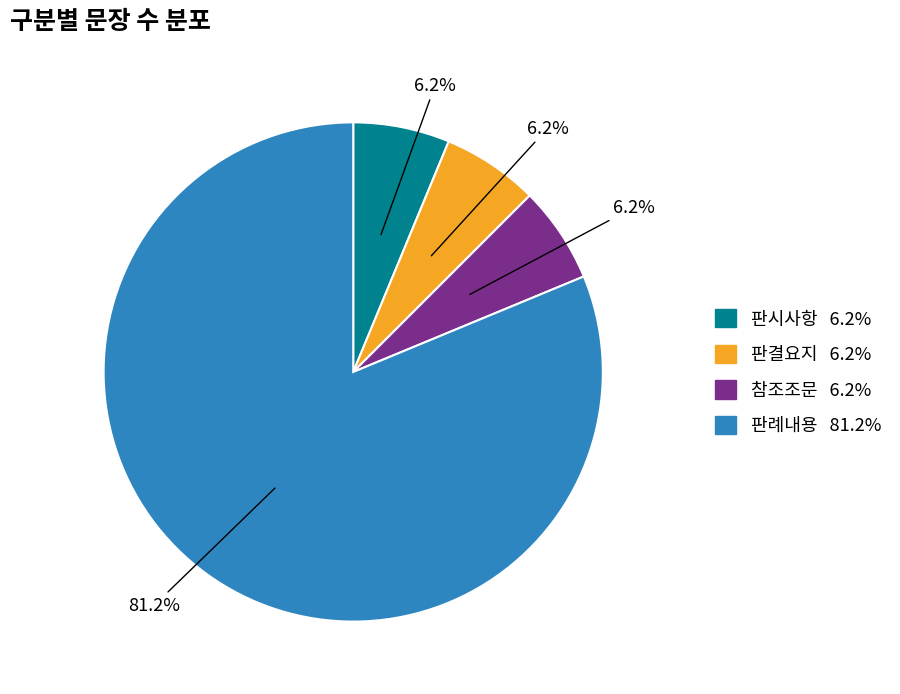

Is the sum of 판시사항 and 판결요지 greater than half?

No